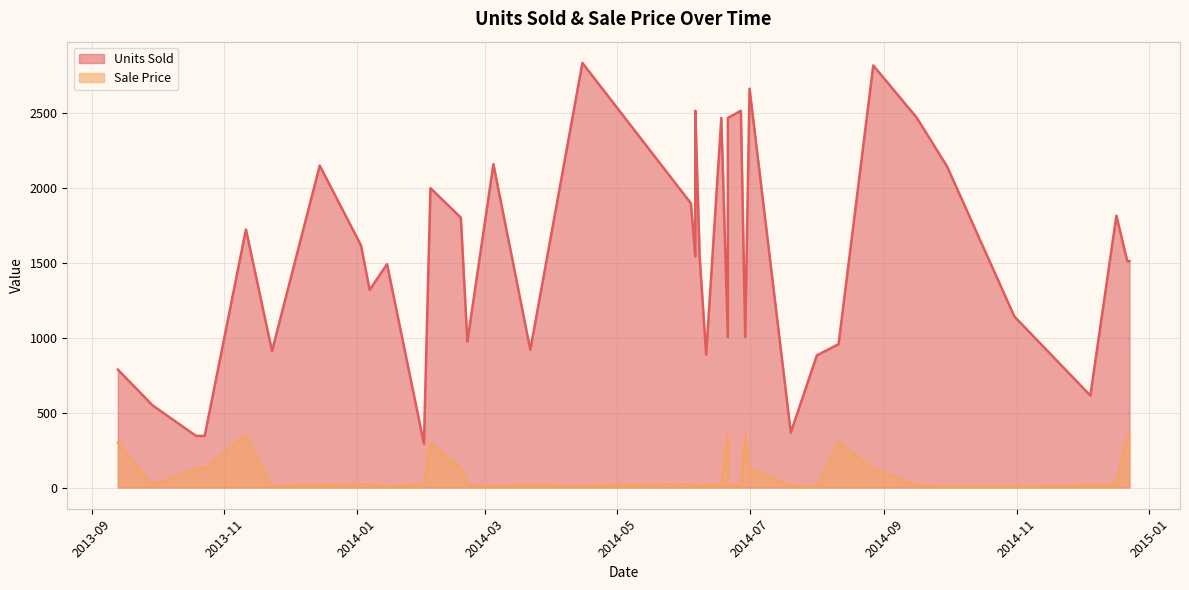

The Sale Price series shows 20.1 at 2013-12-15. True or false?

False